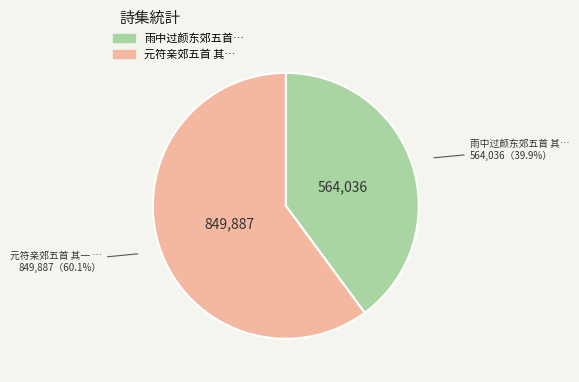

Is there any slice that represents more than half of the pie?

Yes